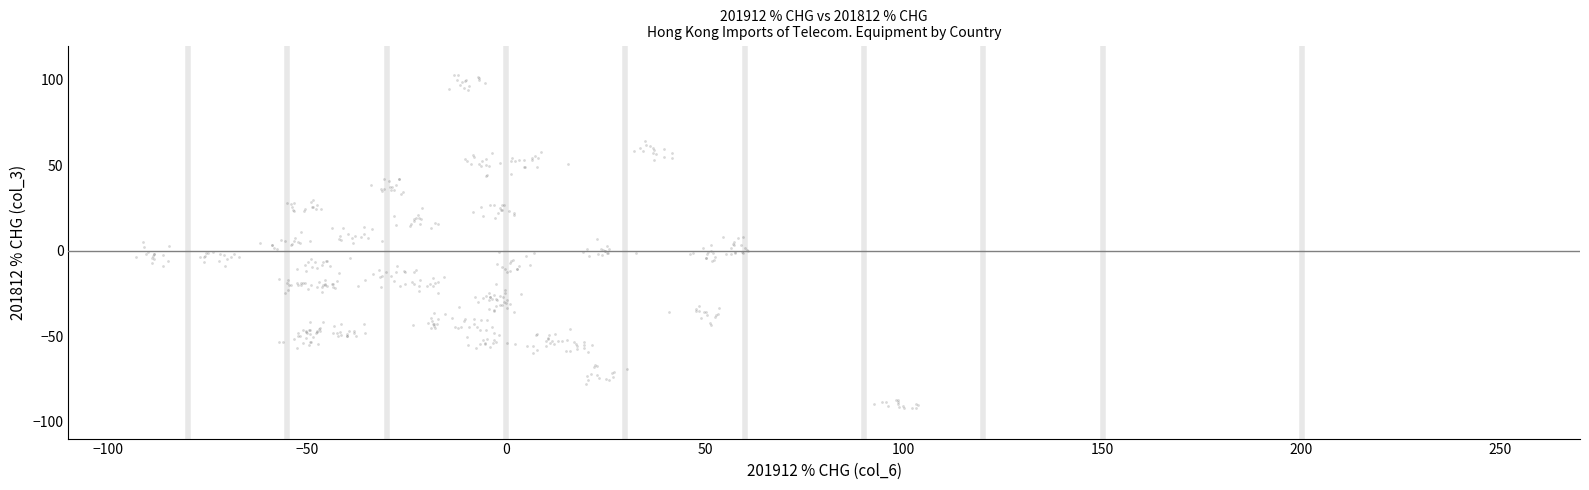

What is the range of Y values (max minus min)?

195.3